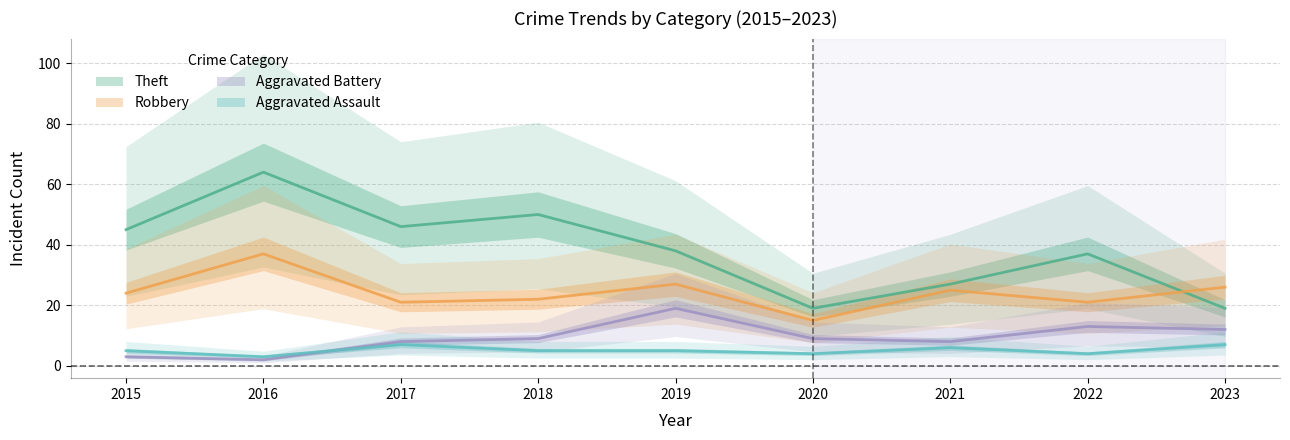

True or false: Theft and Aggravated Assault cross at least once.

False